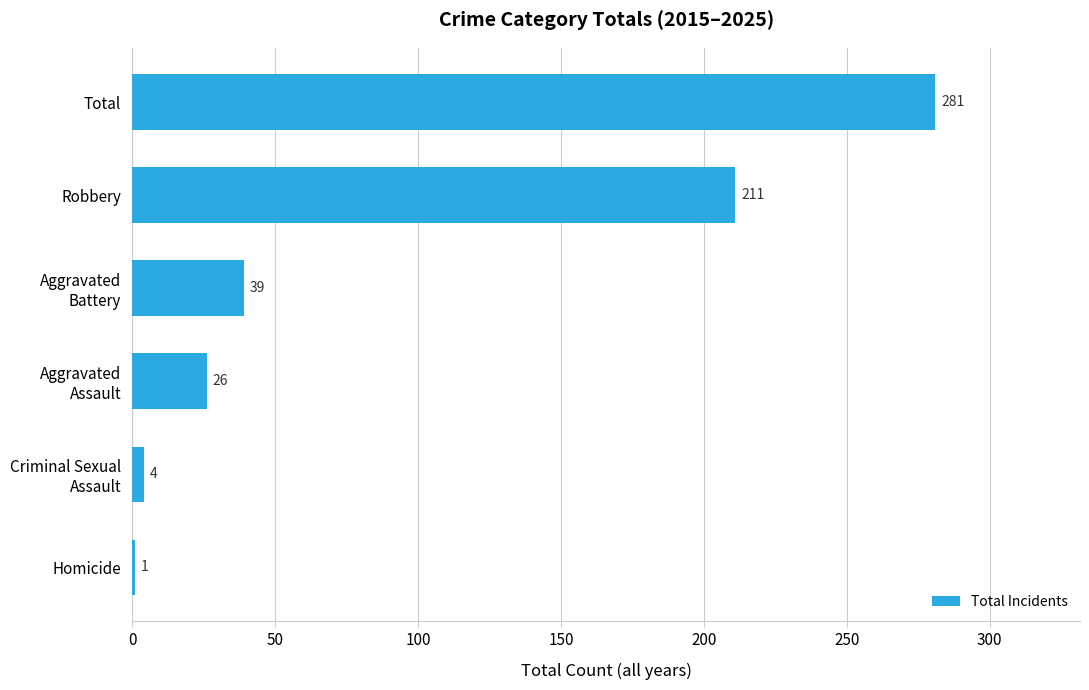

What is the sum of all values?

562